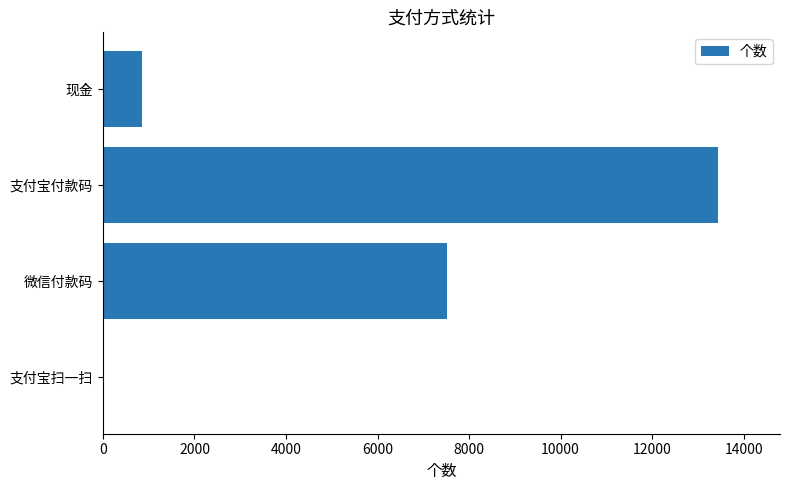

How many values are above zero?

3